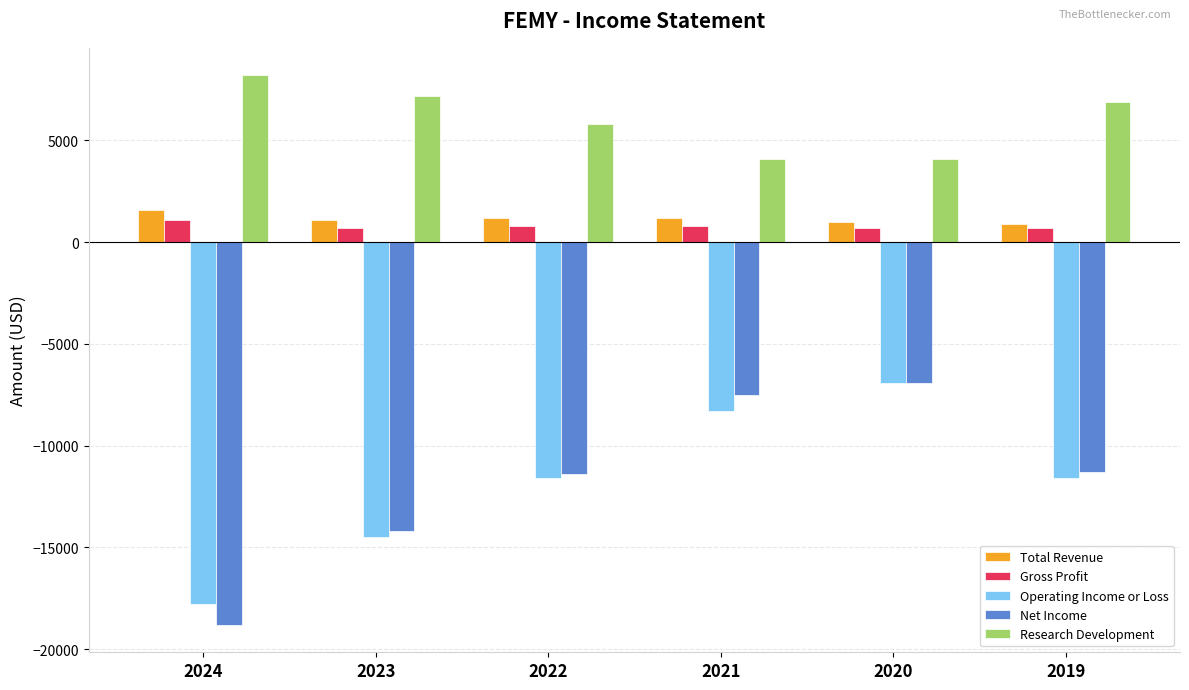

At which category is the sum across all series the highest?

2020